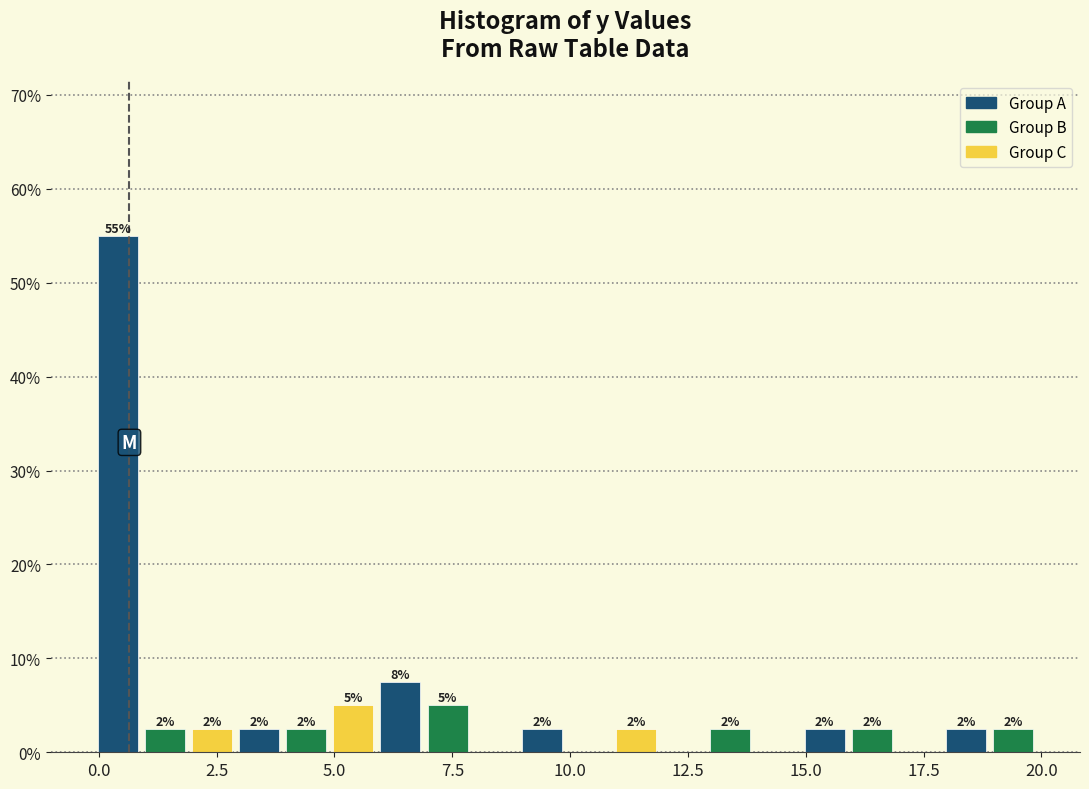

Read against the x-axis, roughly where is the centre of the tallest bar?

0.5